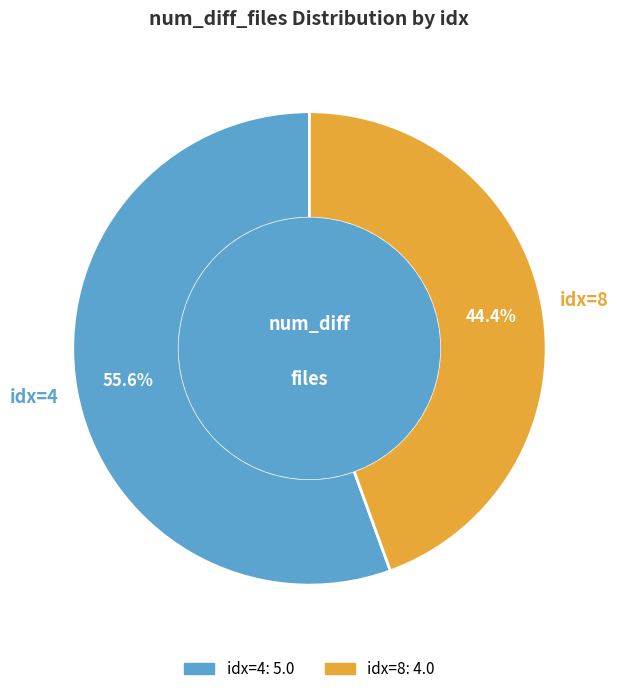

Does any single category account for the majority?

Yes